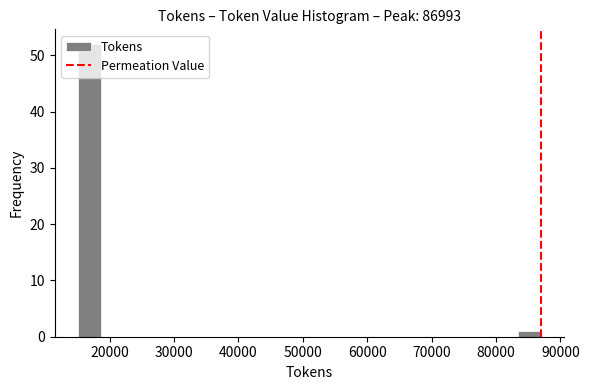

Around what value on the x-axis is the tallest bar? Give the approximate position of its centre, as read against the axis.

17000